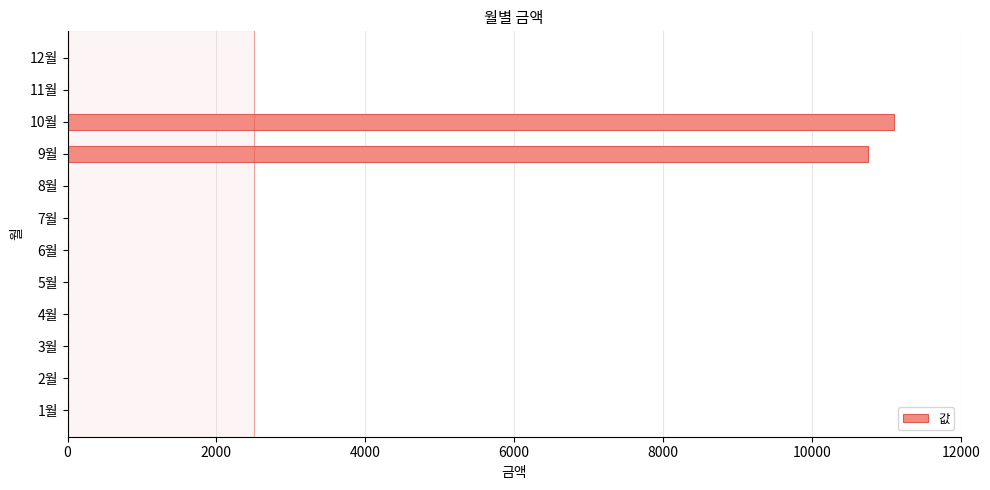

At which category does the chart reach its peak across all series?

10월